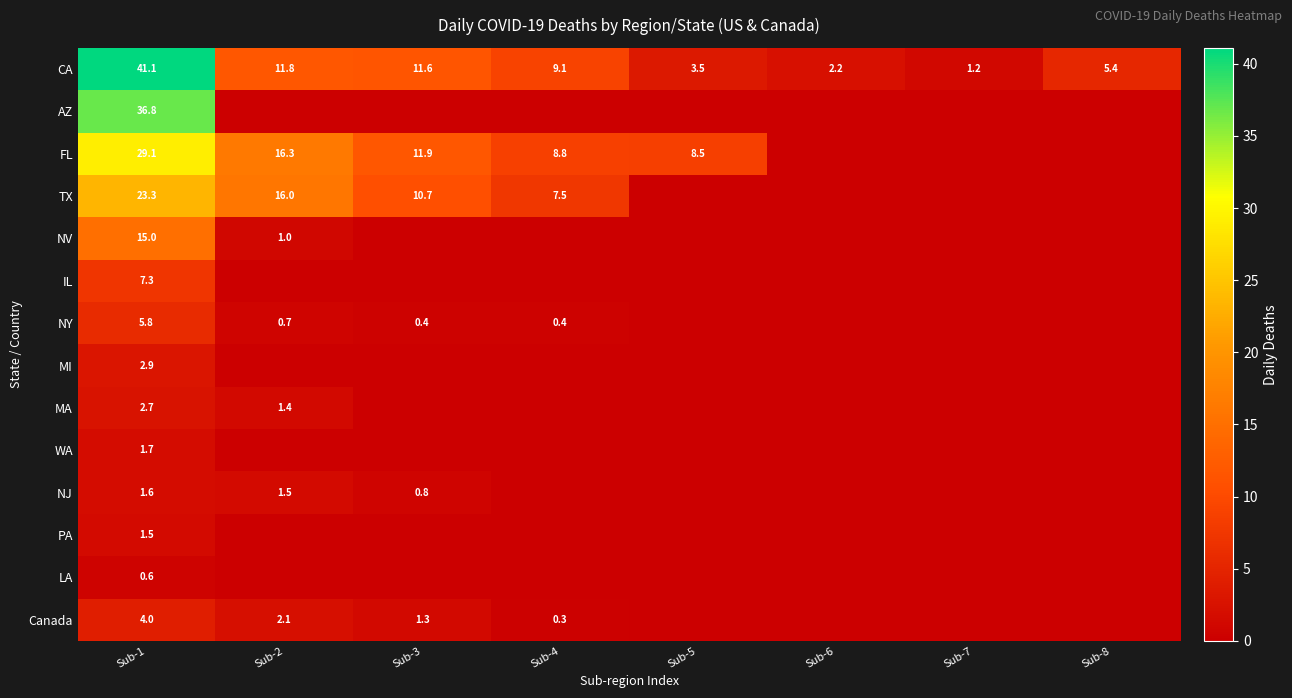

What is the average value of the CA series?

10.7